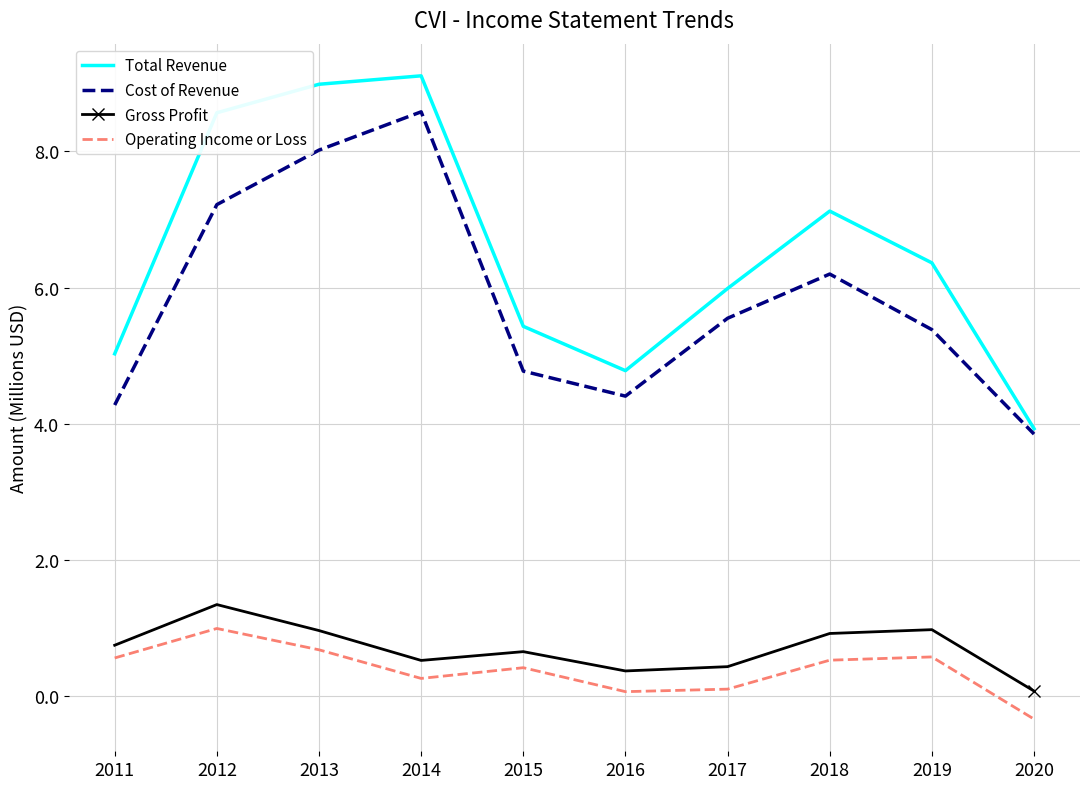

True or false: Gross Profit and Total Revenue cross at least once.

False